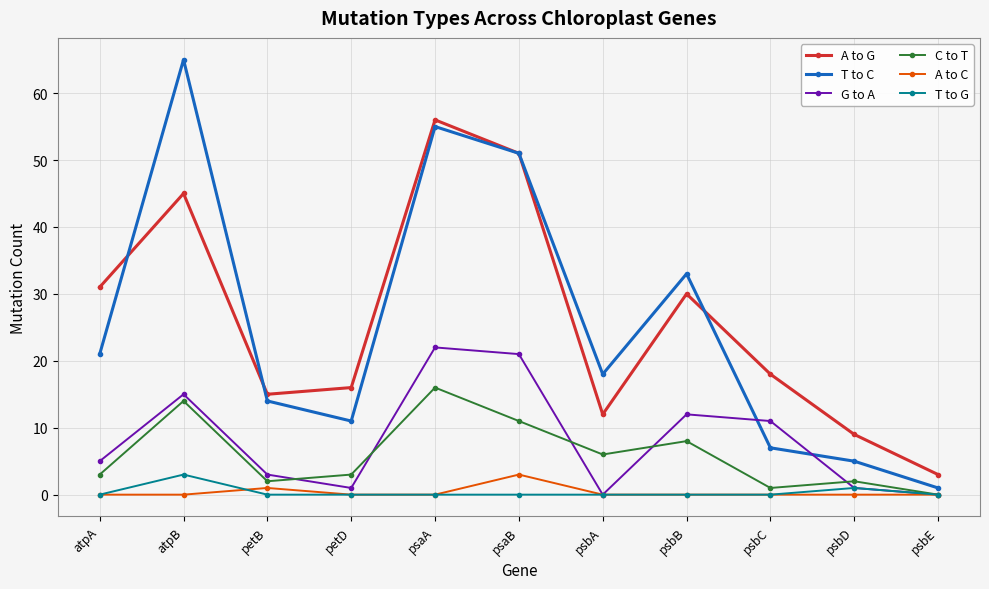

Which series ends up on top after the final intersection of T to C and G to A?

T to C